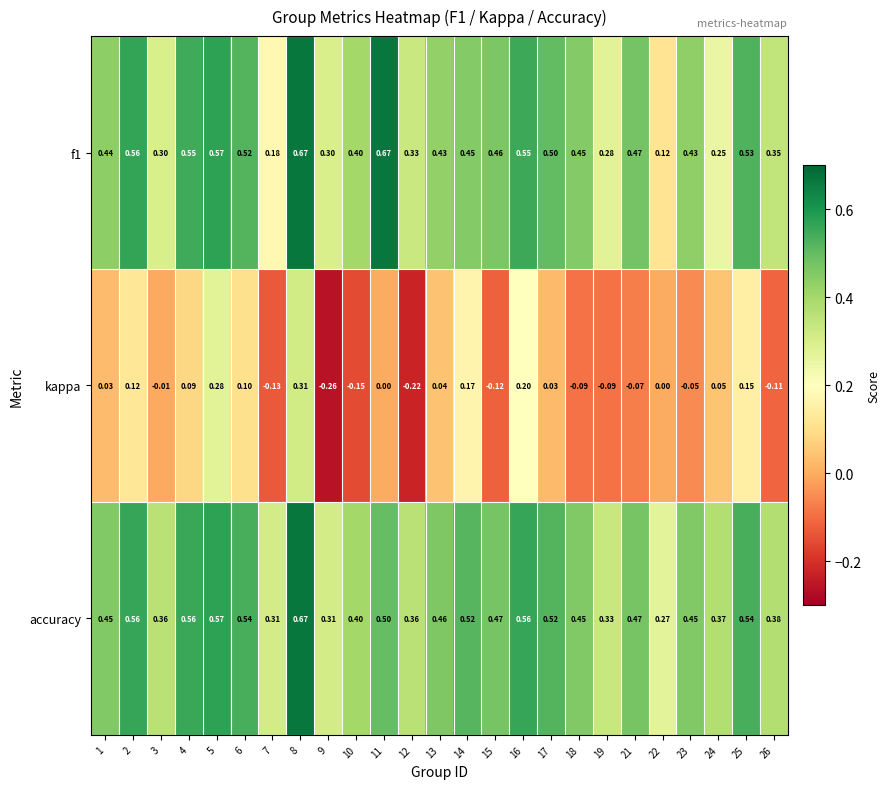

Between 13 and 18, which series saw the biggest shift?

kappa